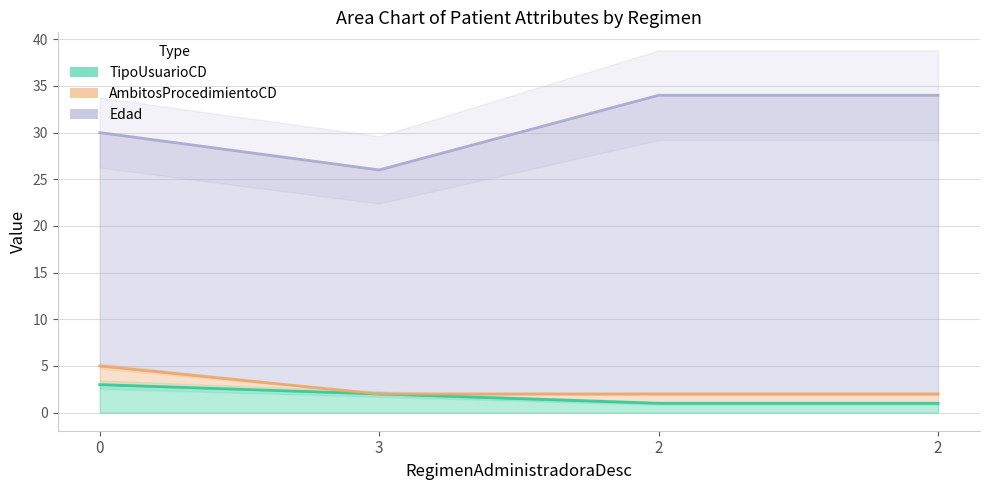

True or false: AmbitosProcedimientoCD (line) and TipoUsuarioCD (line) intersect in this chart.

False